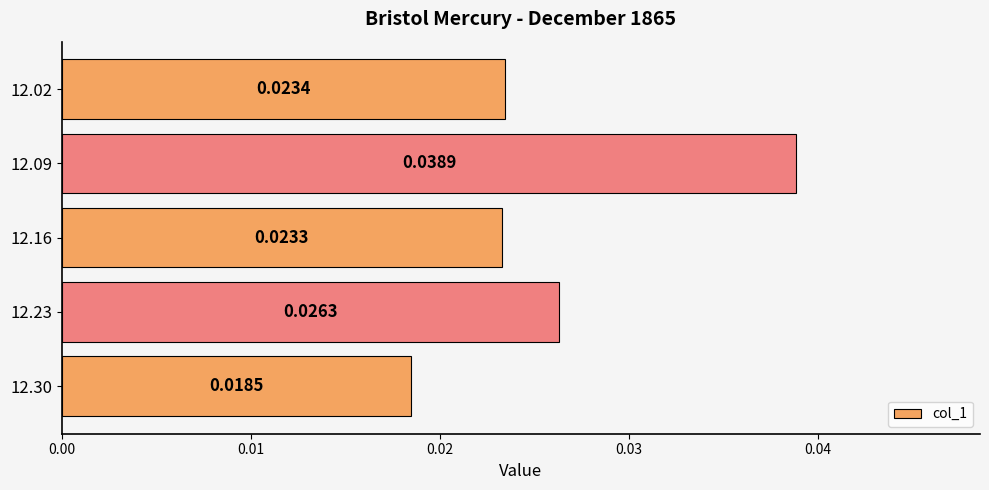

List the labels in order of value, smallest first.

12.30, 12.16, 12.02, 12.23, 12.09